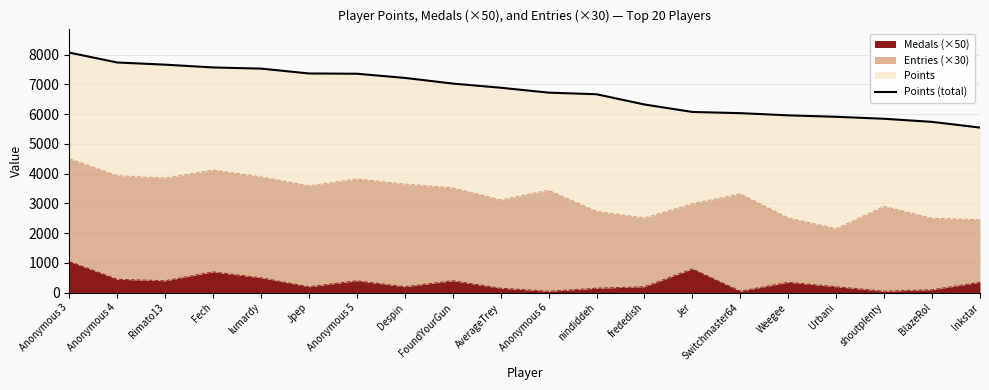

The value at Jpep is 4053. True or false?

False